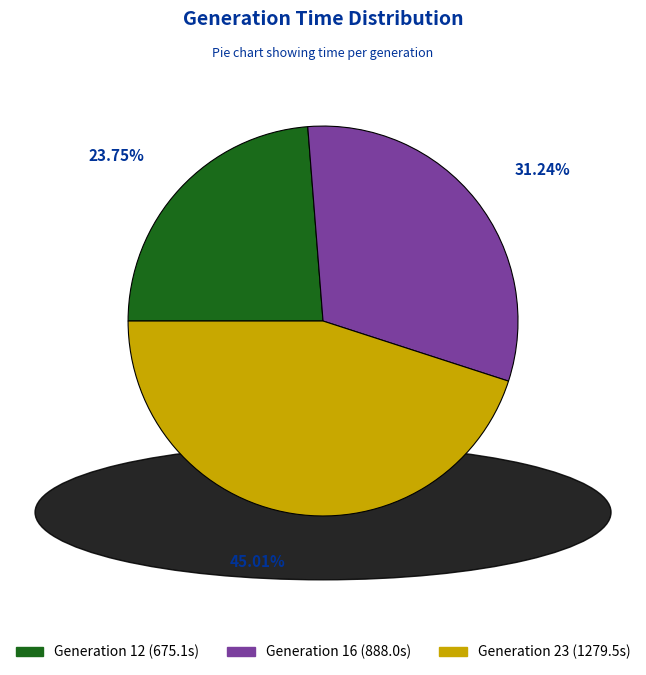

Is there any slice that represents more than half of the pie?

No